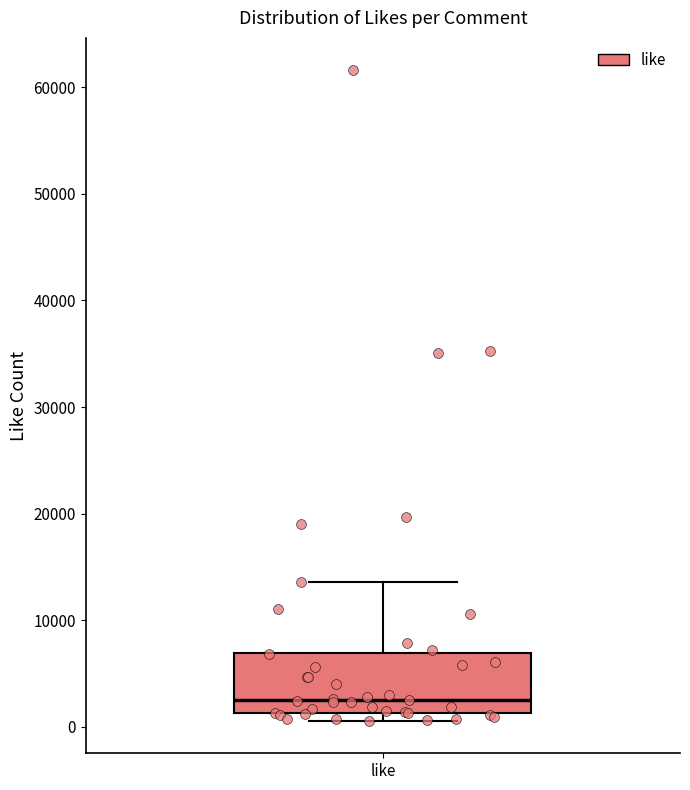

Transcribe this box plot: give where the median line is, the range the box spans, and where the two whiskers end, as read against the y-axis. The values are not printed on the chart, so give them approximately, as read against the axis.

median 3000, box 1000 to 7000, whiskers 1000 (just below the box's lower edge) to 14000